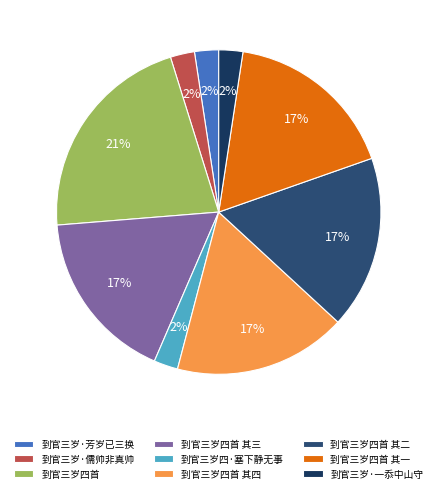

To the nearest percent, what percentage of the pie is 到官三岁四·塞下静无事?

2%